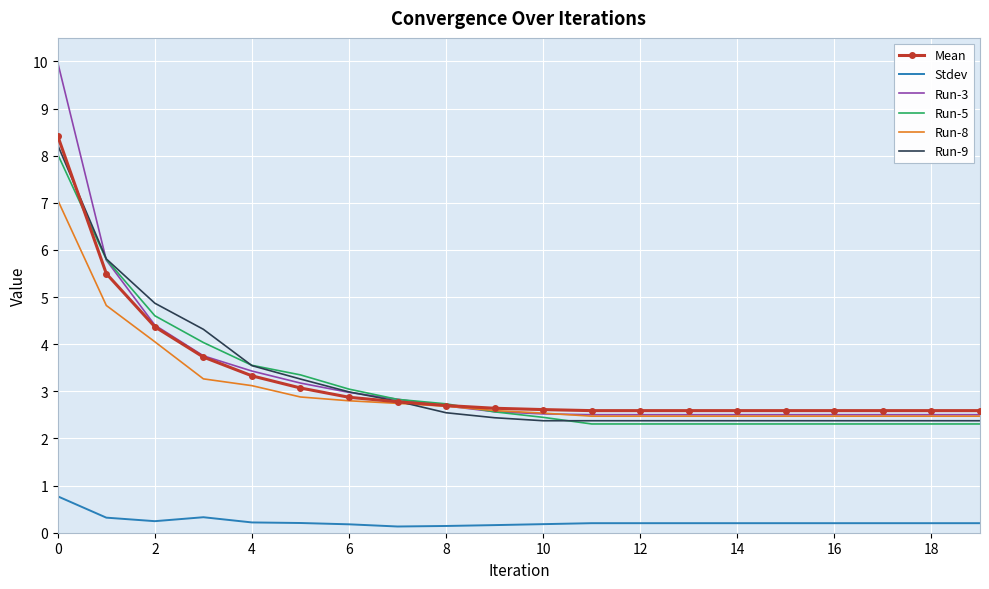

Which series has the widest spread of values?

Run-3